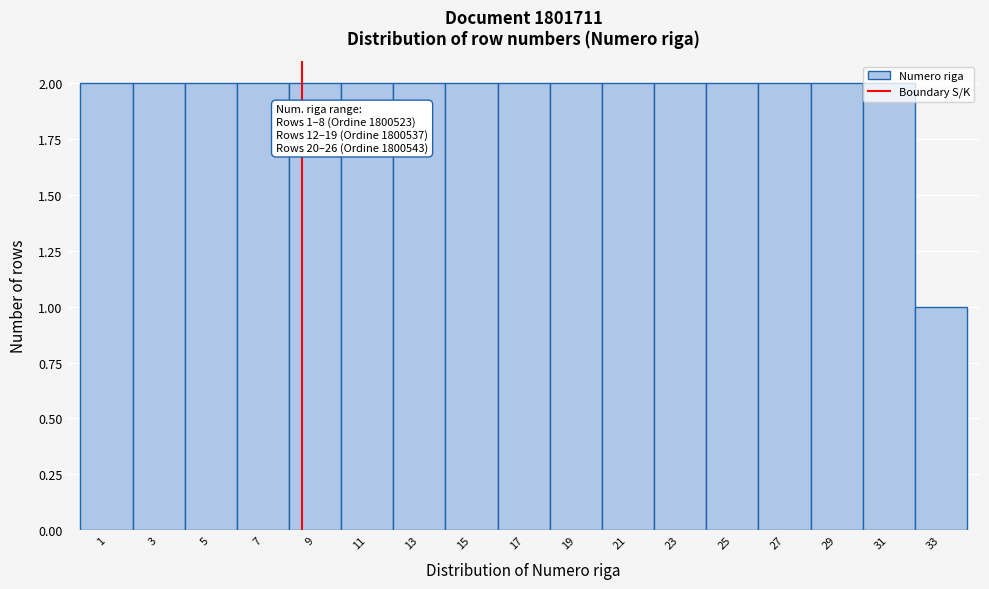

What is the value of the 17th bar from the left?

1